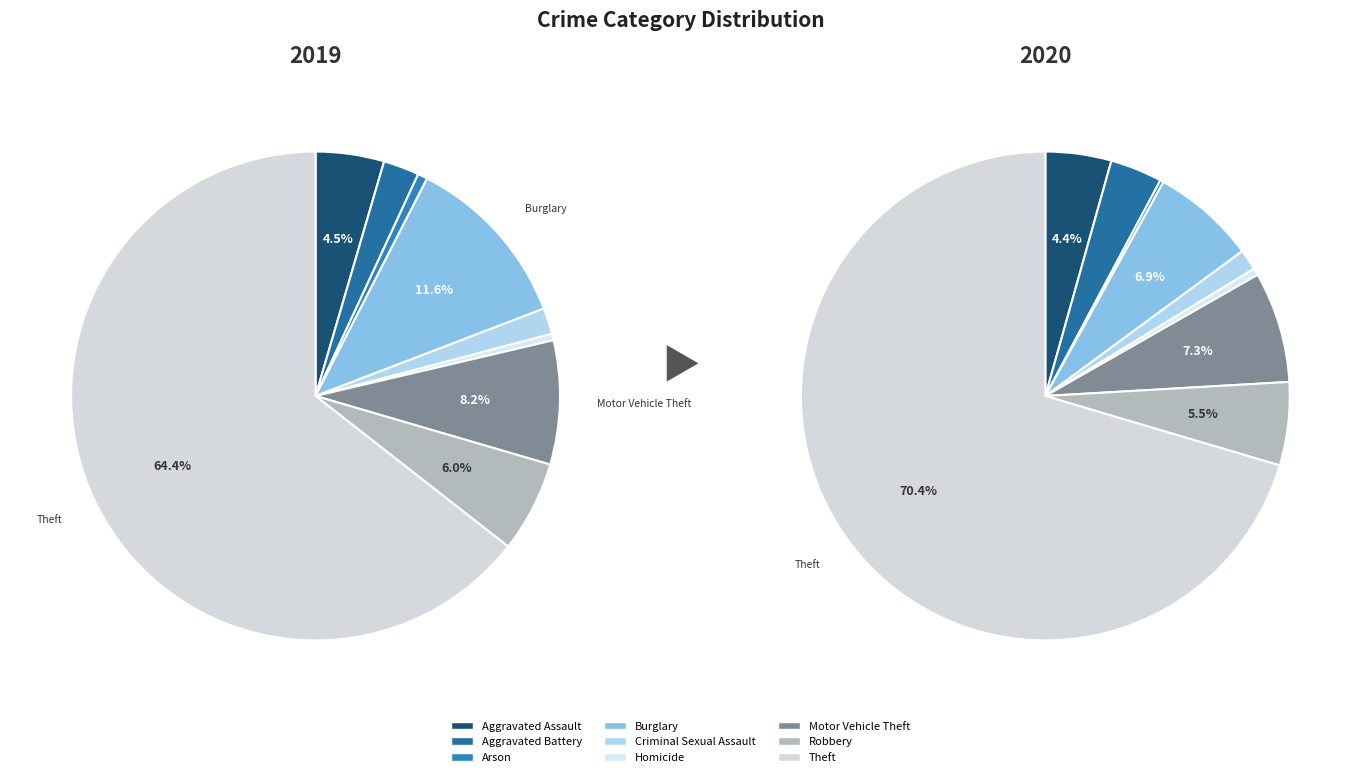

Is there any slice that represents more than half of the pie?

Yes